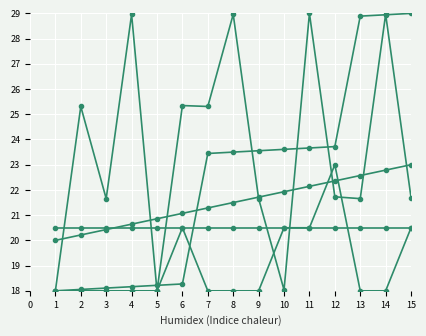

How many lines are shown in the chart?

5